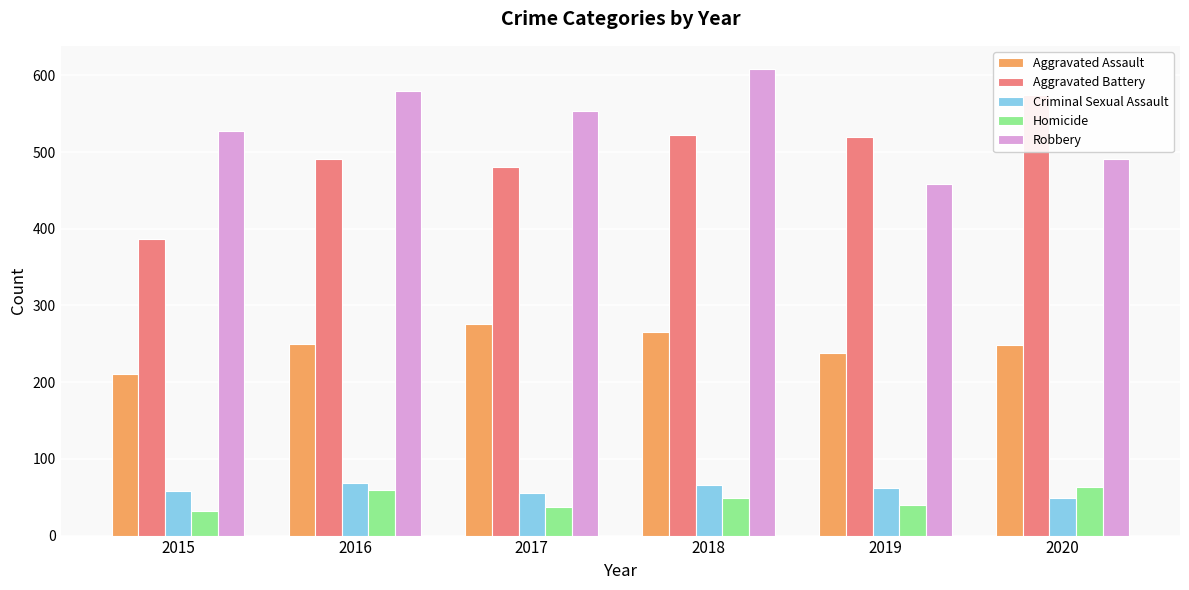

What is the value of the Robbery bar at the 2nd from the left?

579